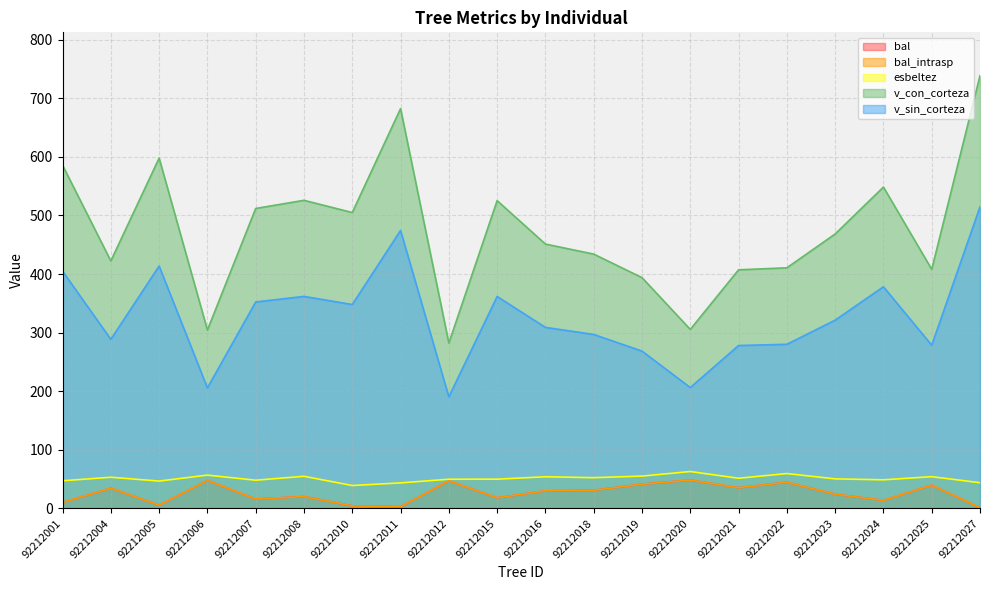

What is the difference between the esbeltez values at 92212007 and 92212020?

14.8